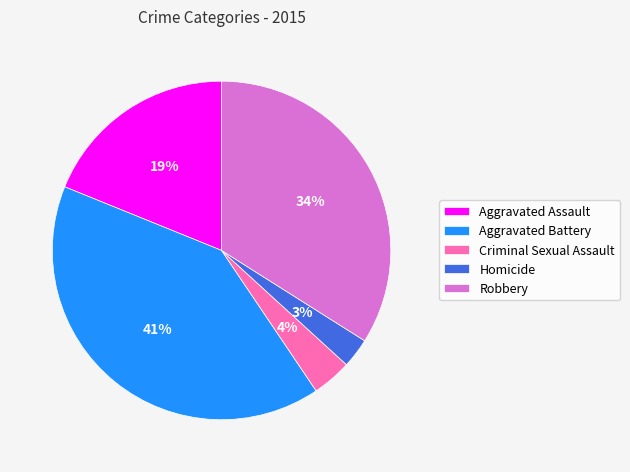

Does any single category account for the majority?

No